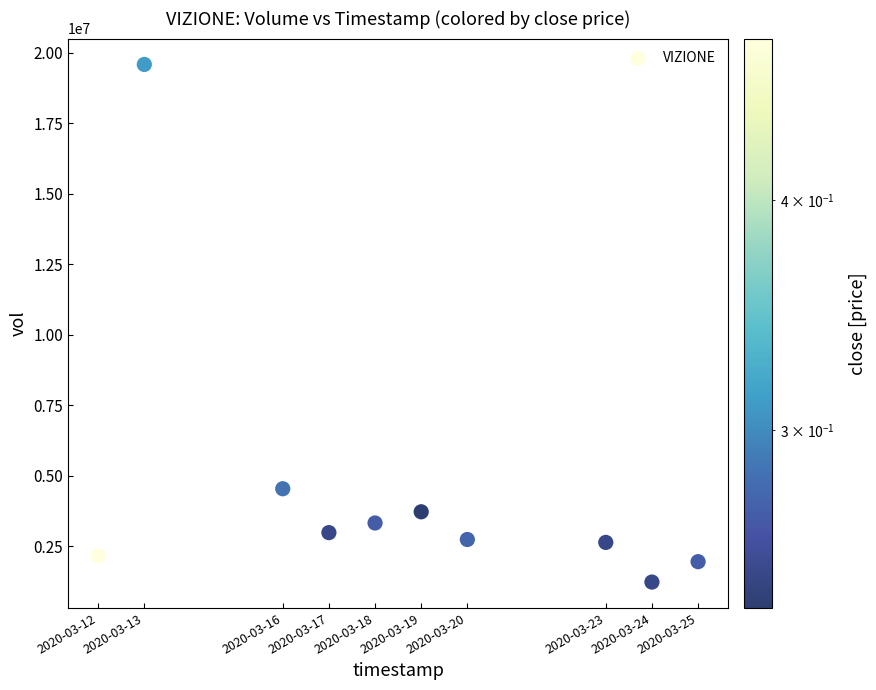

What is the average X value?

1584550080